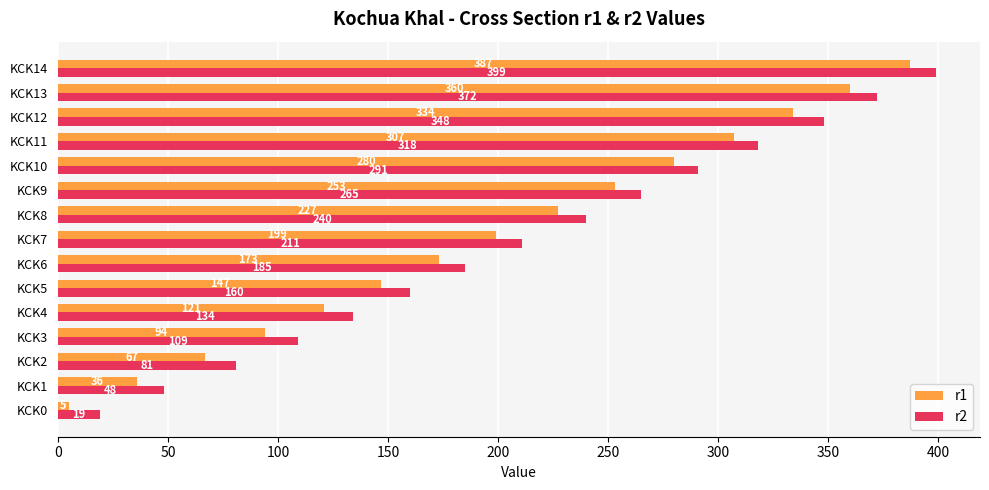

How many distinct data groups are displayed?

2